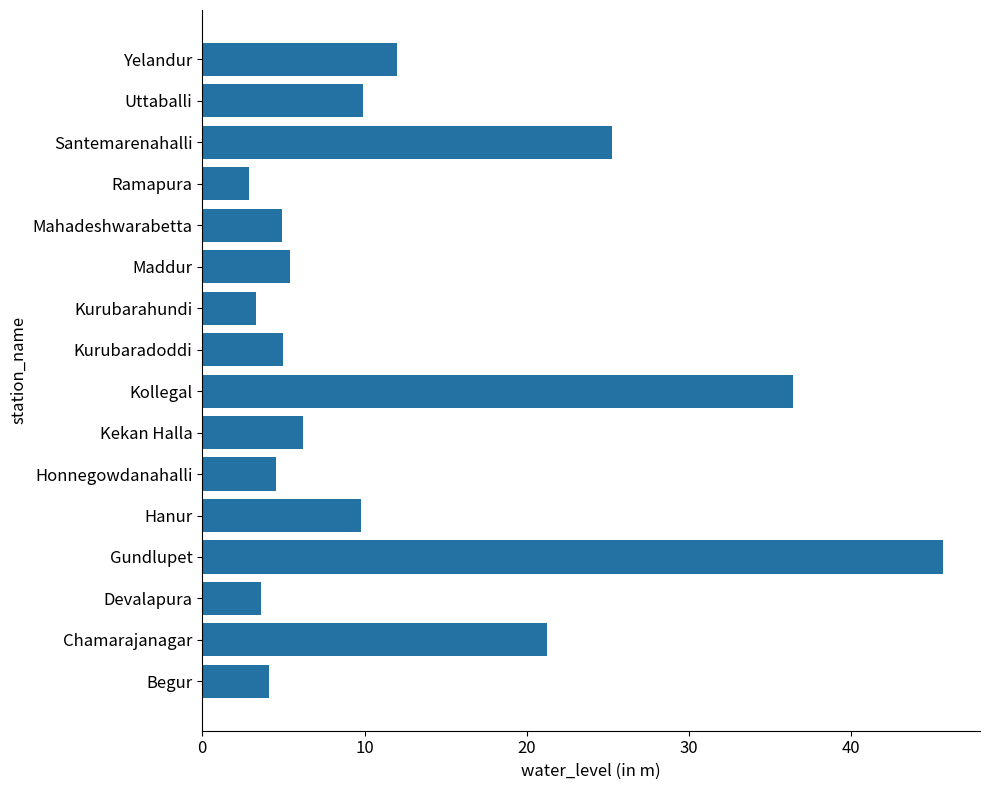

Where is the data nearest to the value 24?

Santemarenahalli